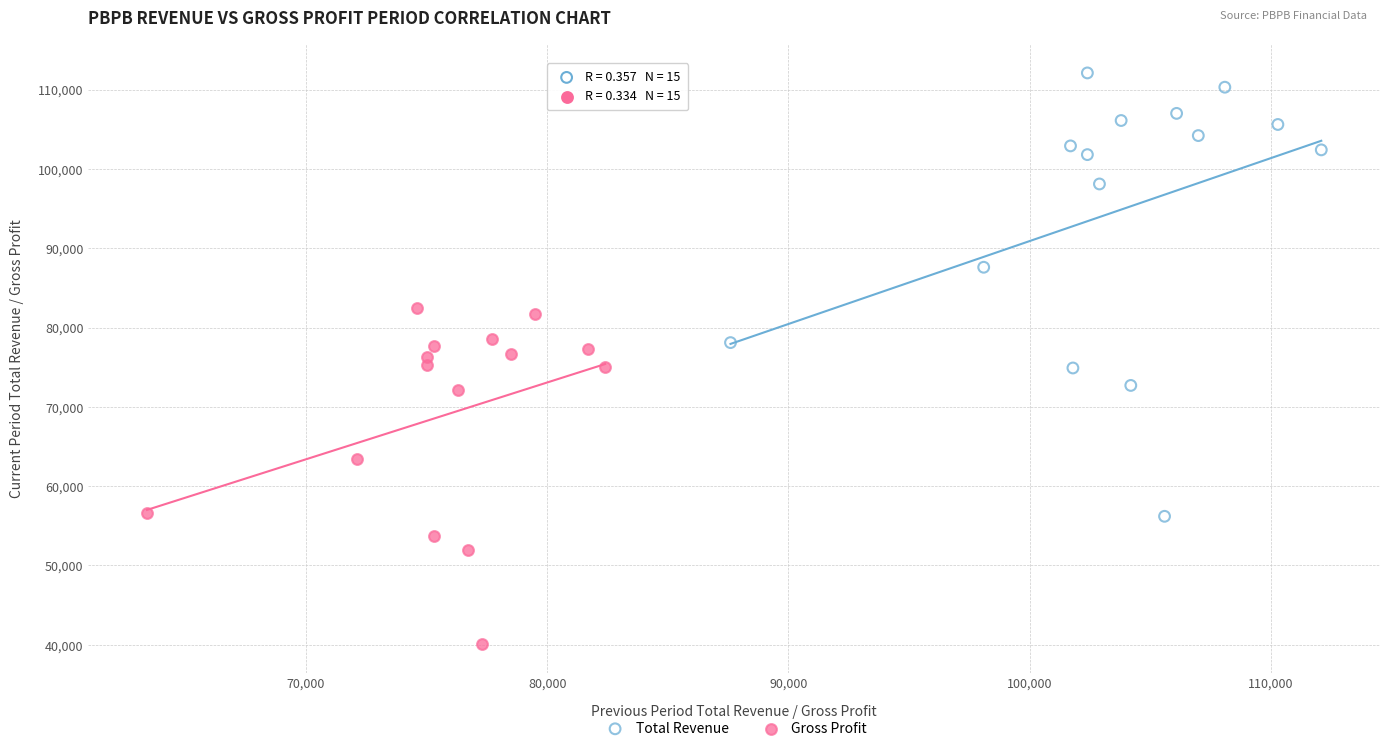

Which series contains the lowest Y value?

Gross Profit